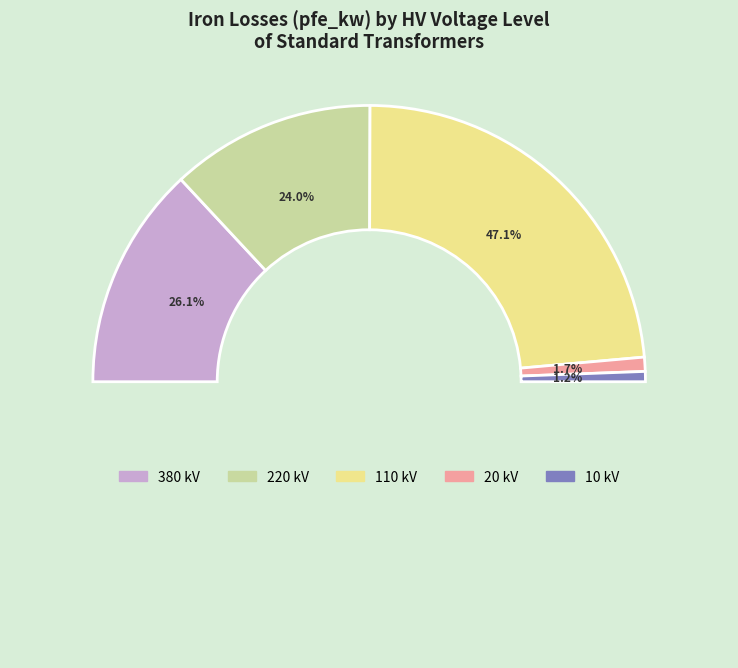

What percentage is the 10 slice, to the nearest percent?

1%